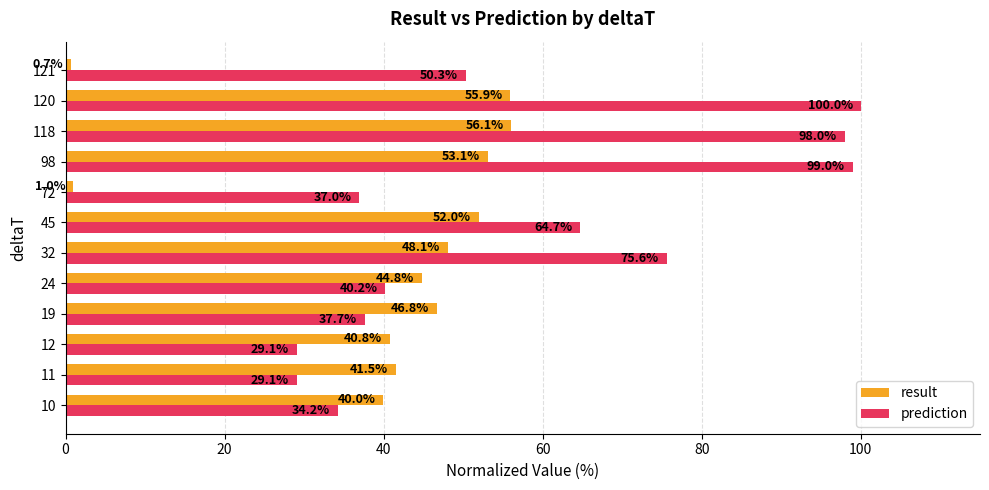

Which series has the largest range (max minus min)?

prediction